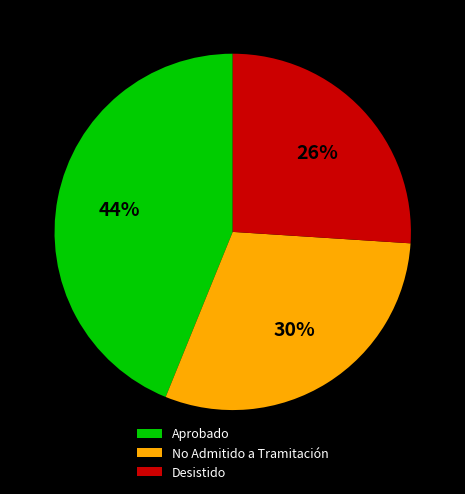

Is there a majority slice in this chart?

No